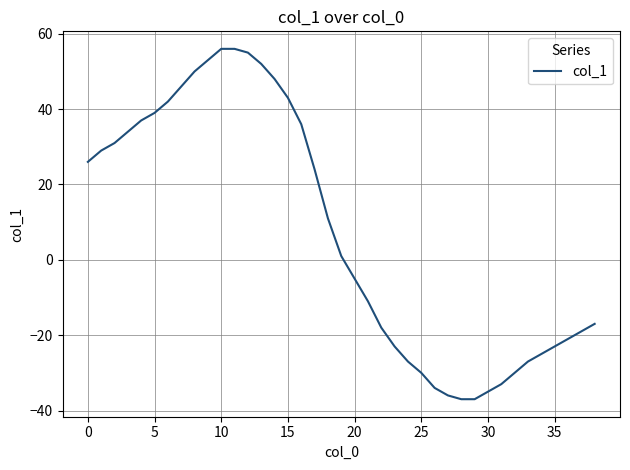

What is the greatest value displayed?

56